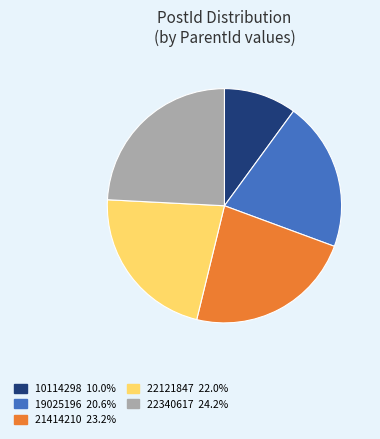

Which slice is the largest?

22340617